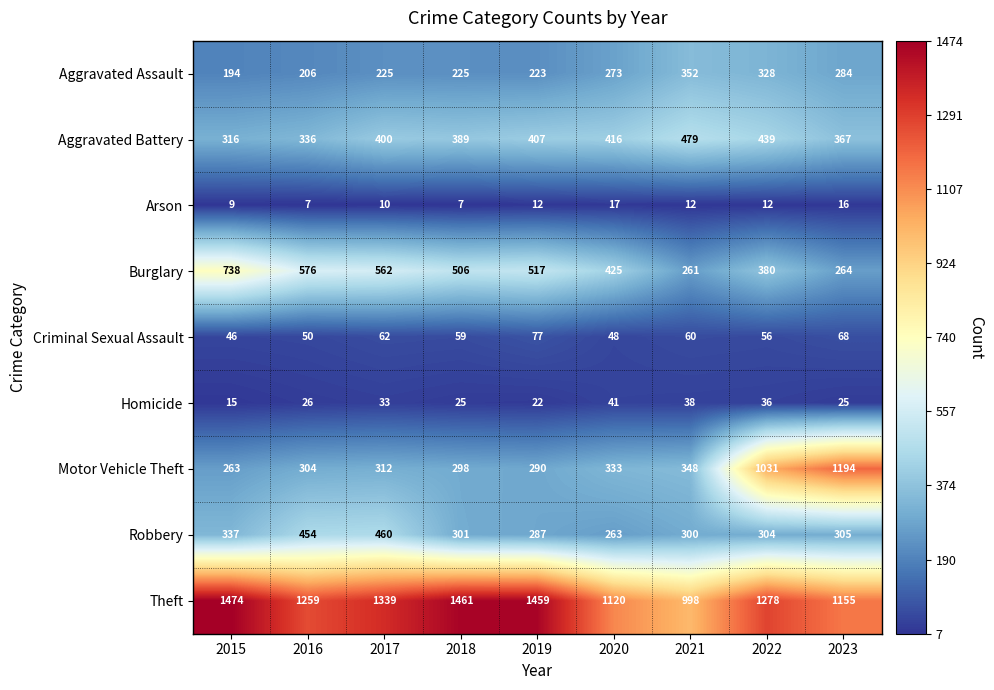

Is it true that Criminal Sexual Assault equals 38 at 2023?

False